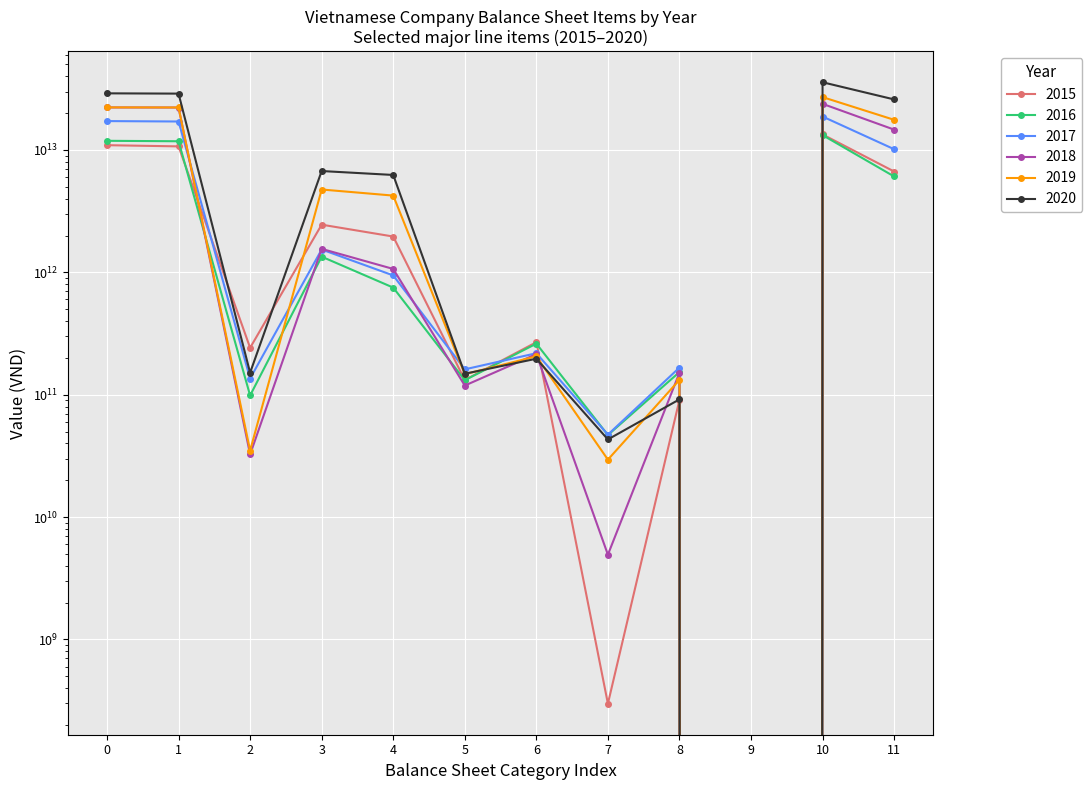

What is the greatest value displayed?

35769528008240